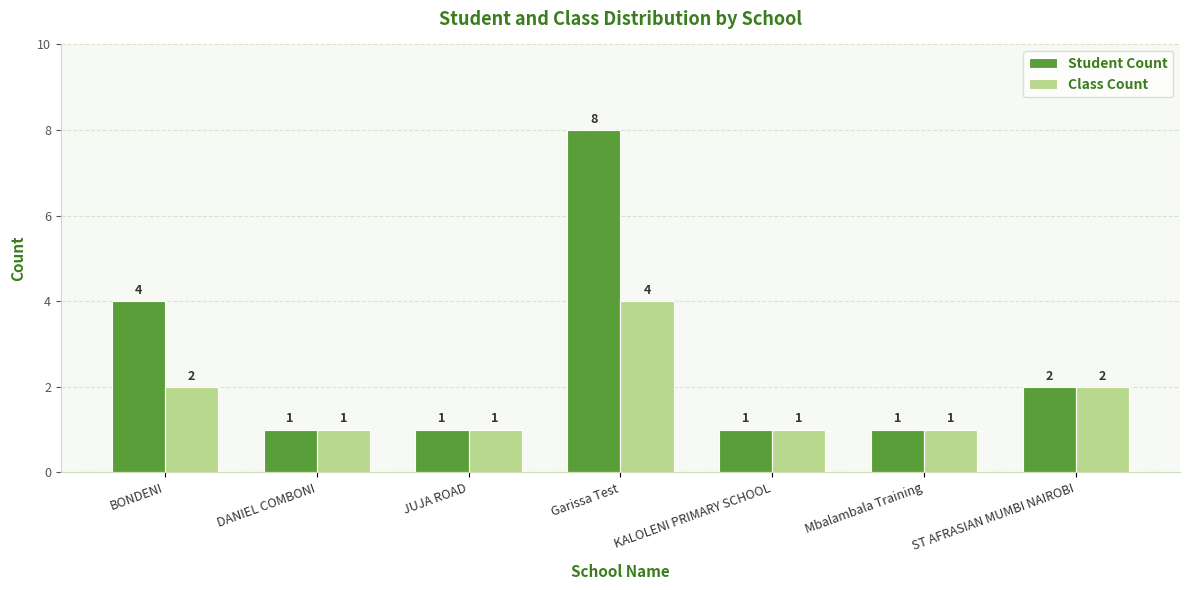

What is the label of the 6th bar from the left?

Mbalambala Training